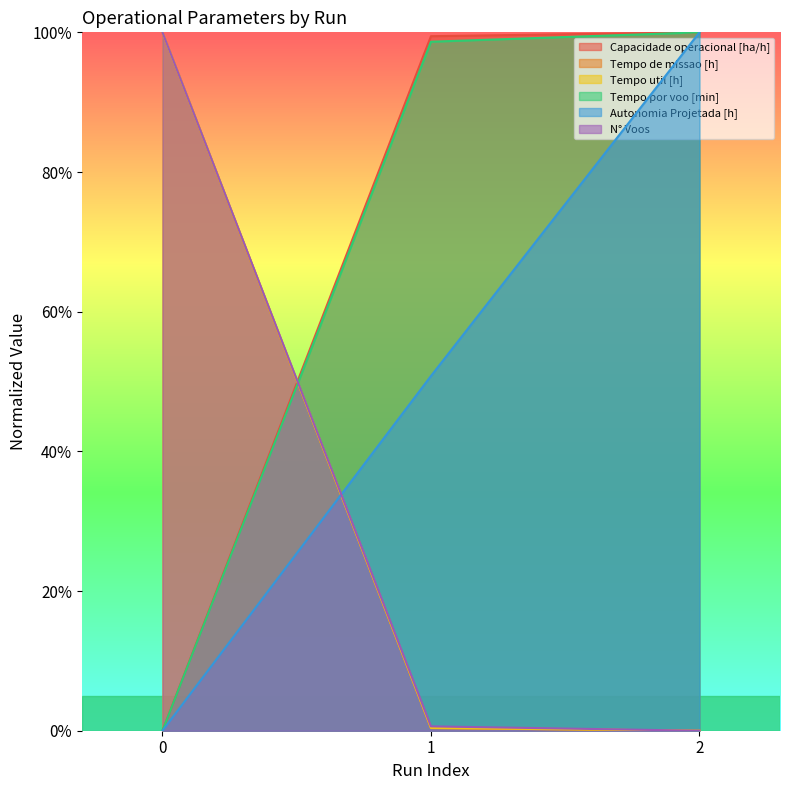

How many categories are shown in the chart?

3